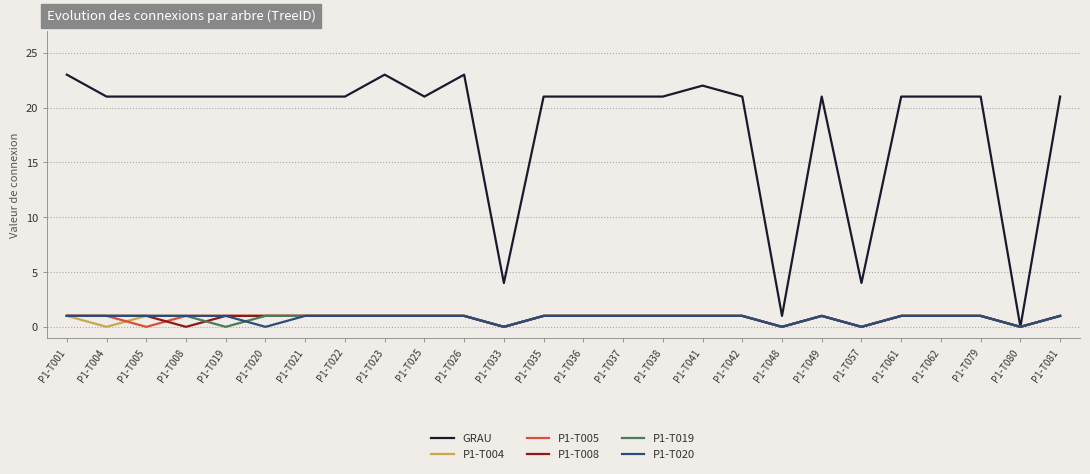

Which series has the largest total across all categories?

GRAU